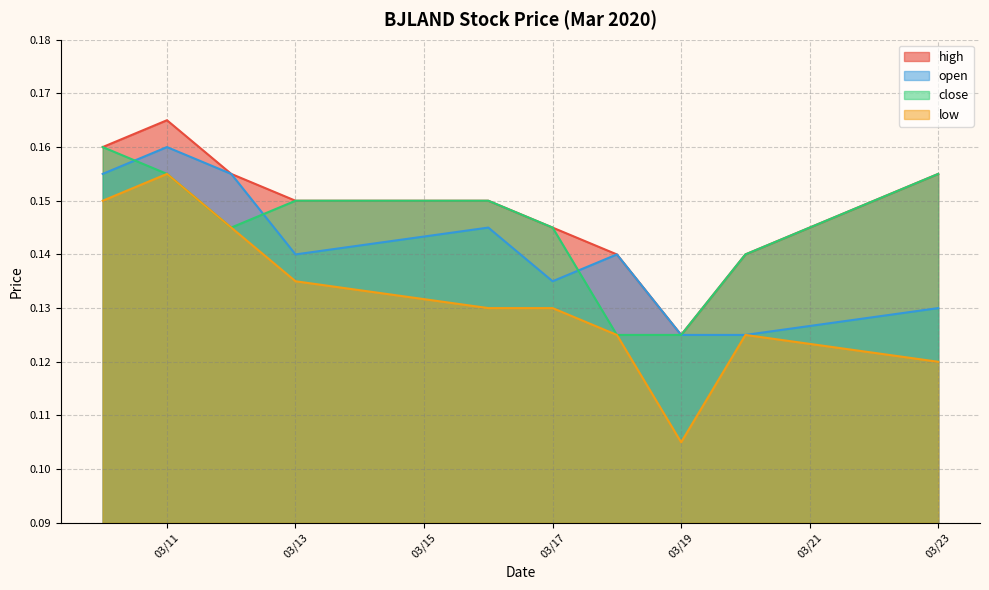

How many categories are shown in the chart?

10